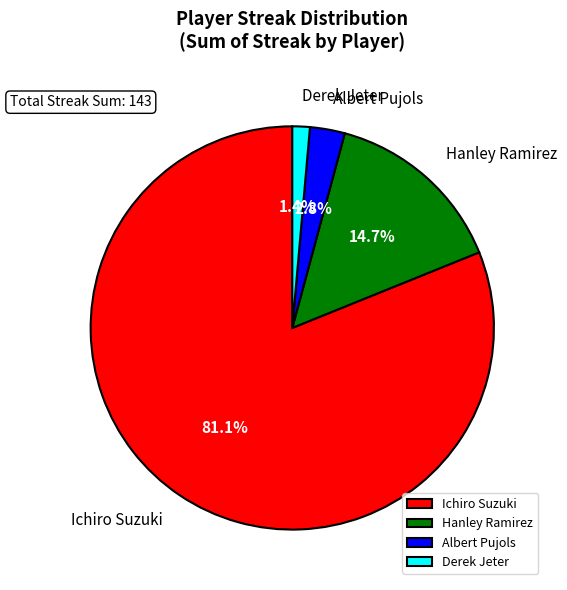

To the nearest percent, what is the average slice percentage?

25%